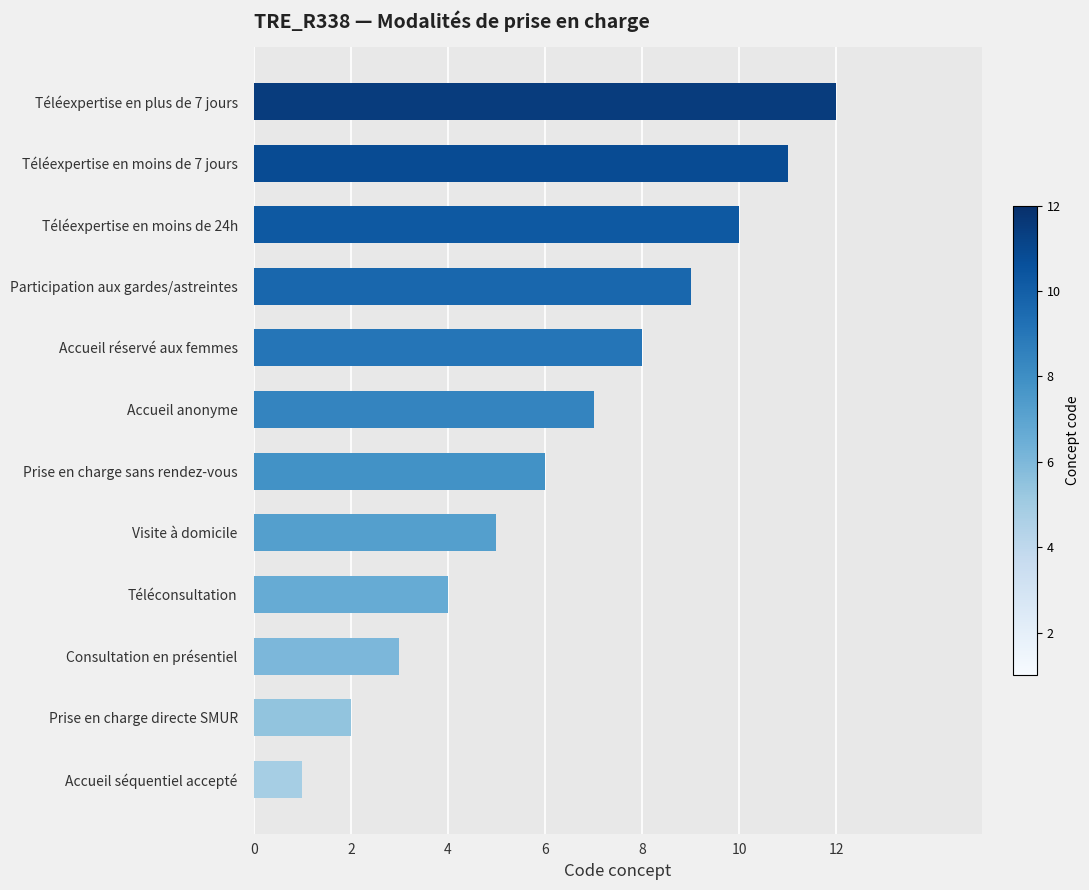

What is the change in value from Prise en charge directe SMUR to Consultation en présentiel?

+1